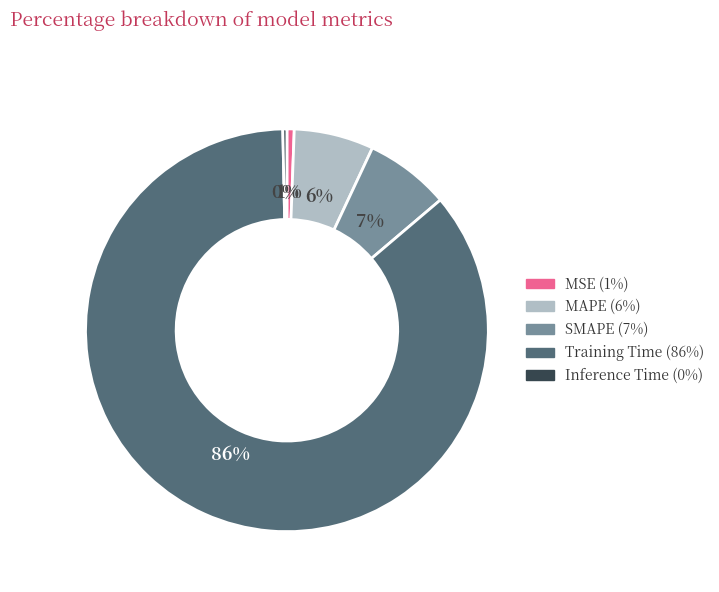

To the nearest percent, what is the average slice percentage?

20%